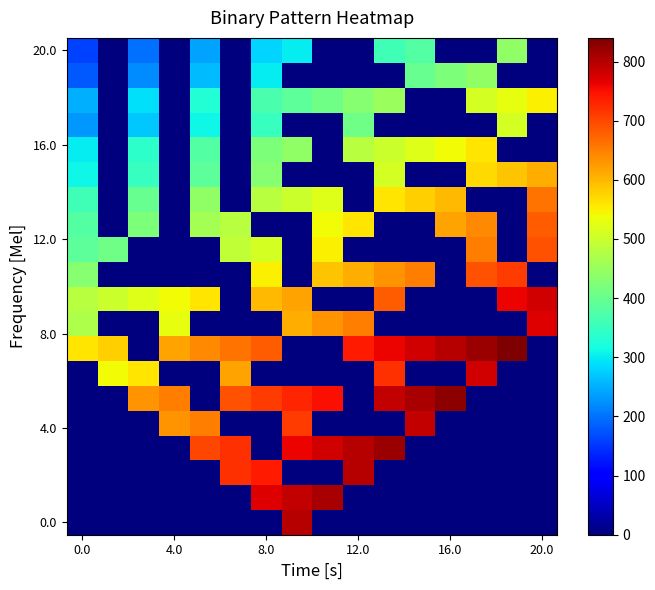

How many data points does each series have?

16